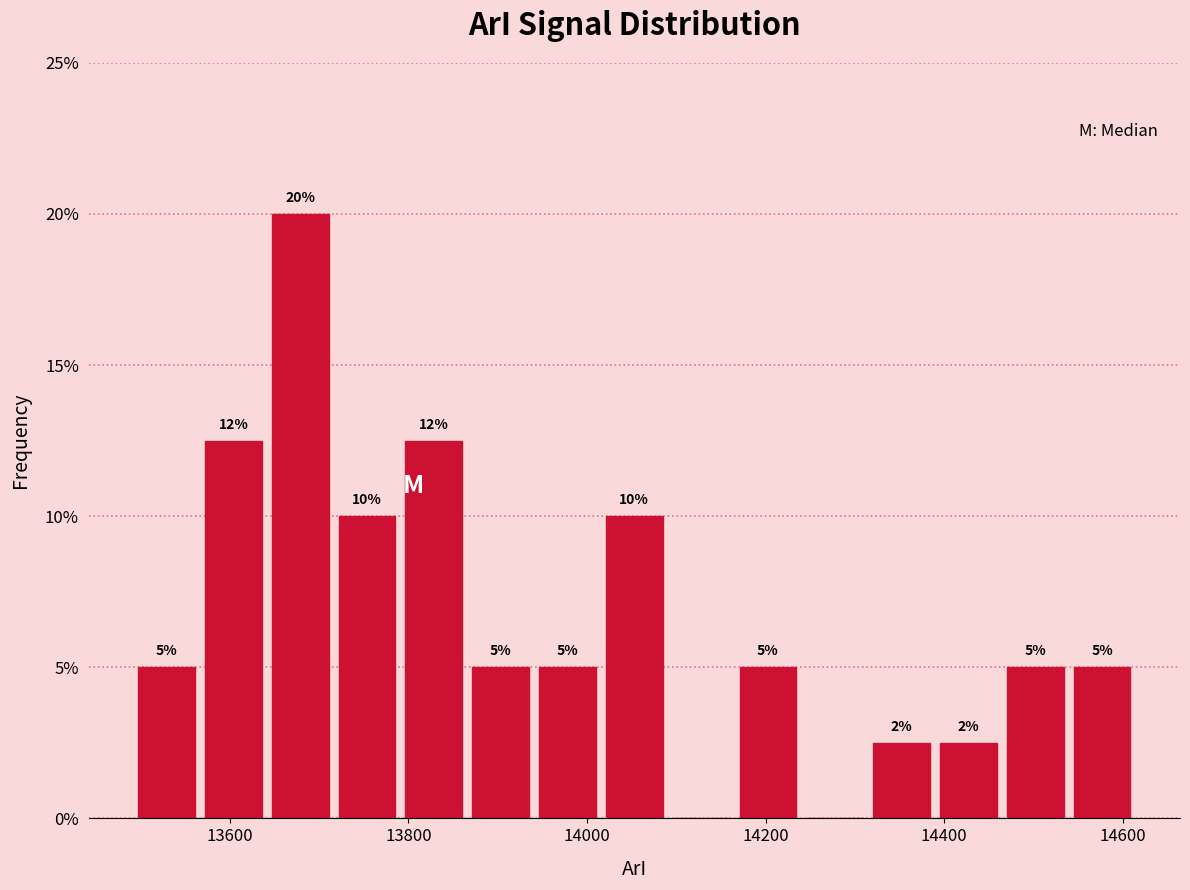

Read against the x-axis, roughly where is the centre of the tallest bar?

13680